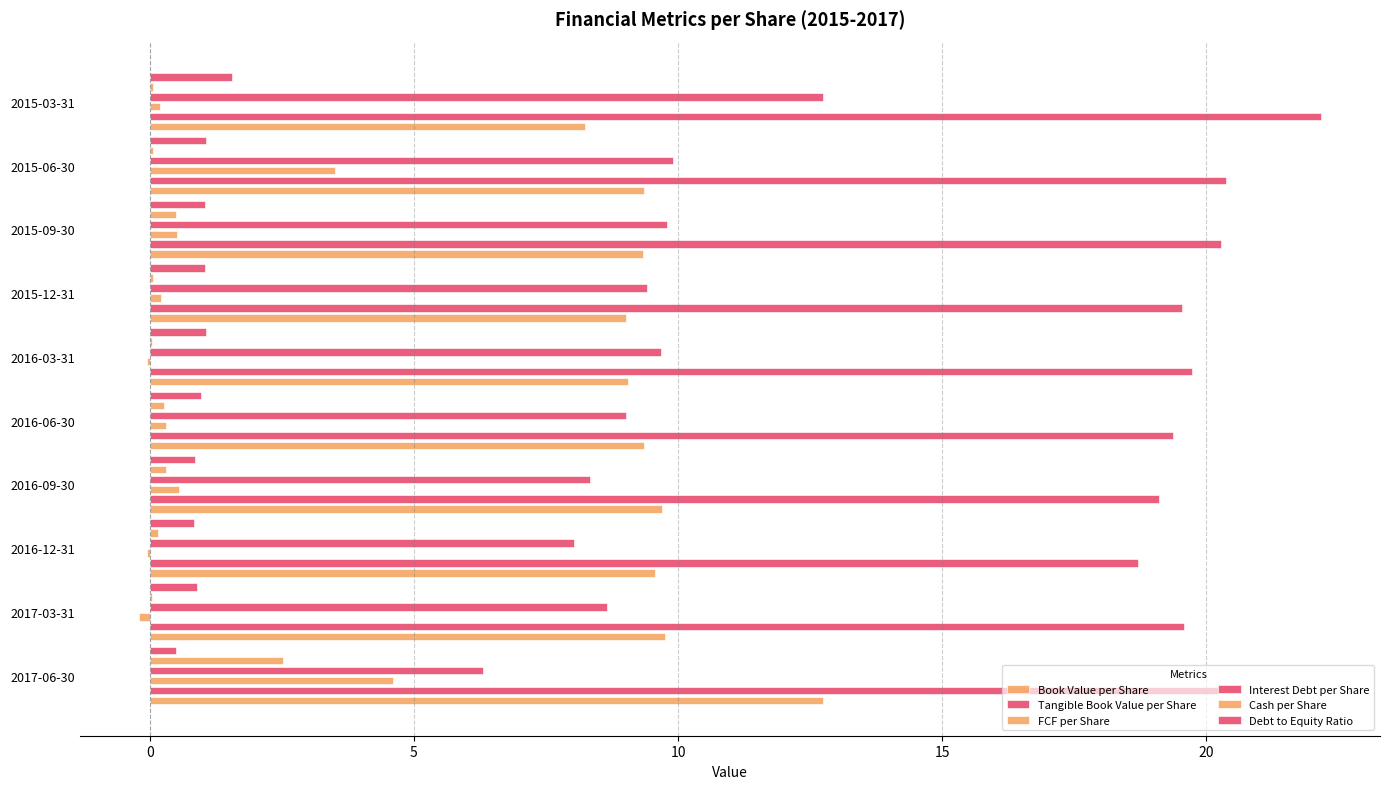

What value does the Book Value per Share series have at 2016-12-31?

9.6